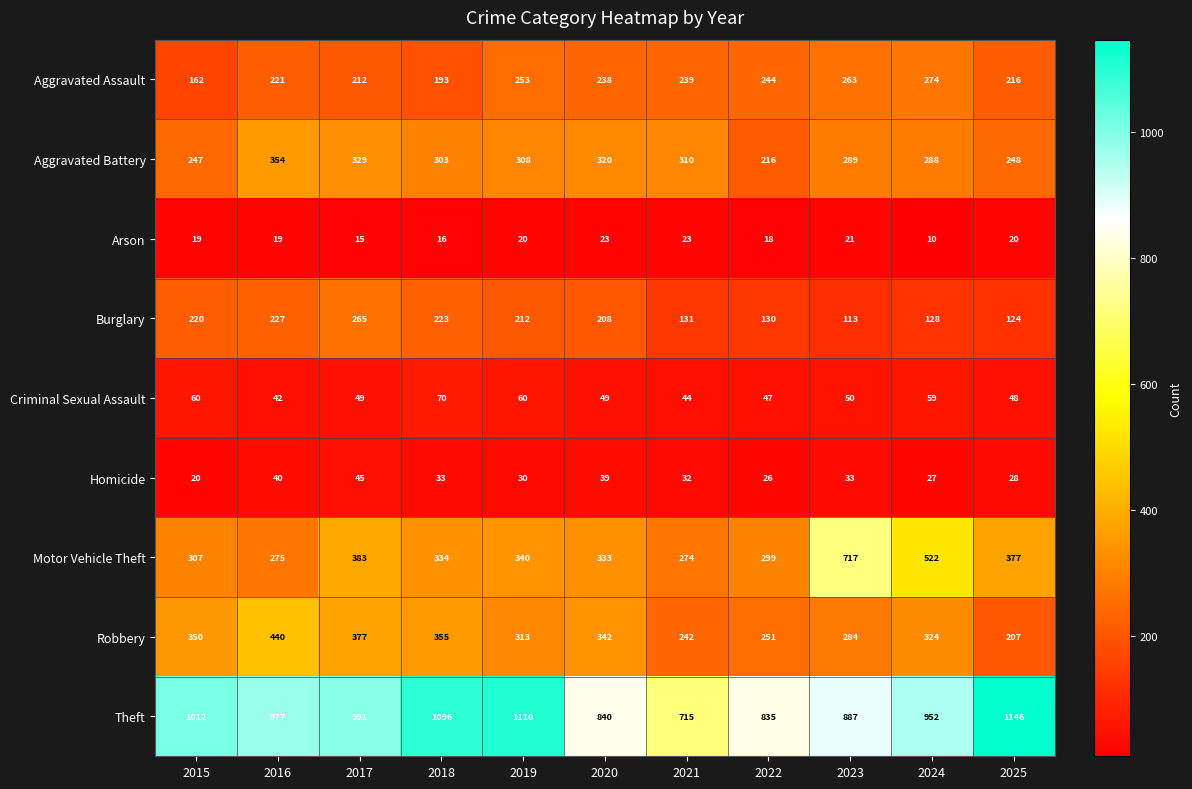

Which series has the widest spread of values?

Motor Vehicle Theft